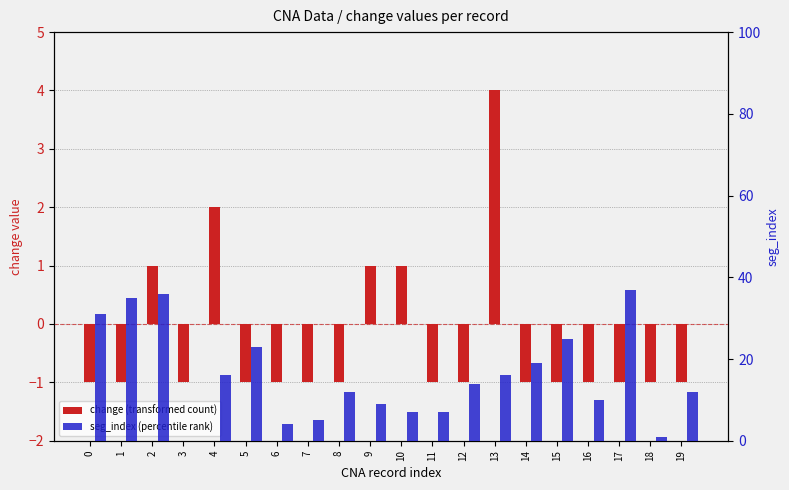

What is the difference between the maximum and minimum values in the seg_index (percentile rank) series?

37